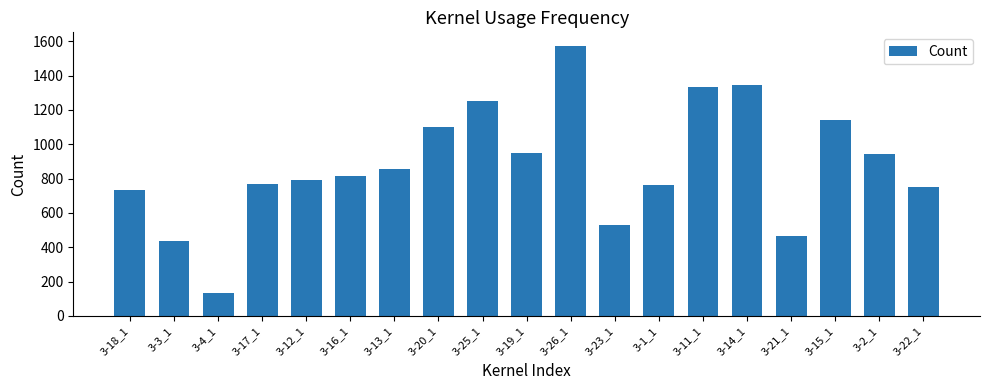

Where is the data nearest to the value 854?

3-13_1